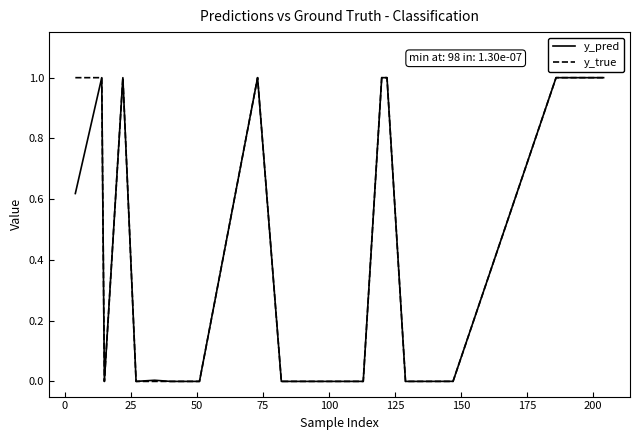

Which series has the largest range (max minus min)?

y_true